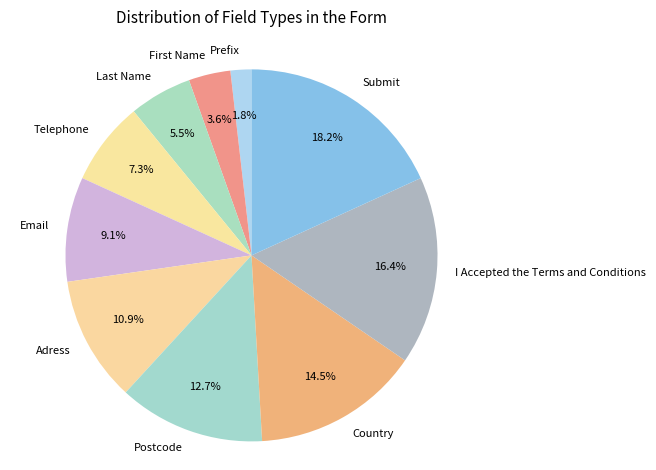

Is there any slice that represents more than half of the pie?

No